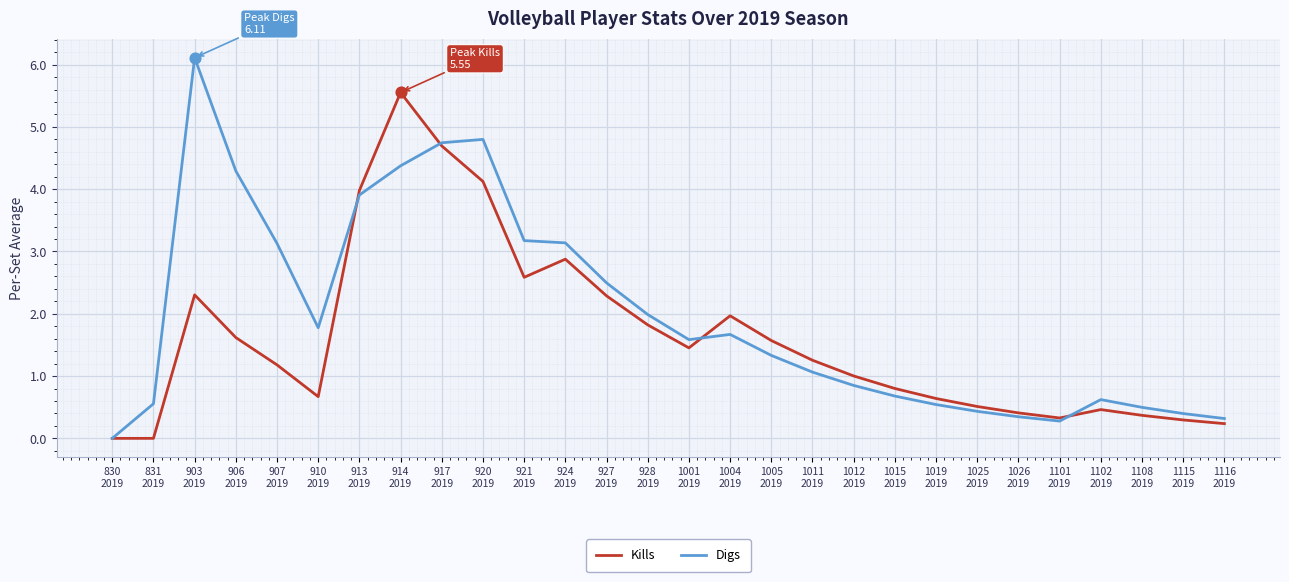

What are all the series names shown in the legend?

Kills, Digs